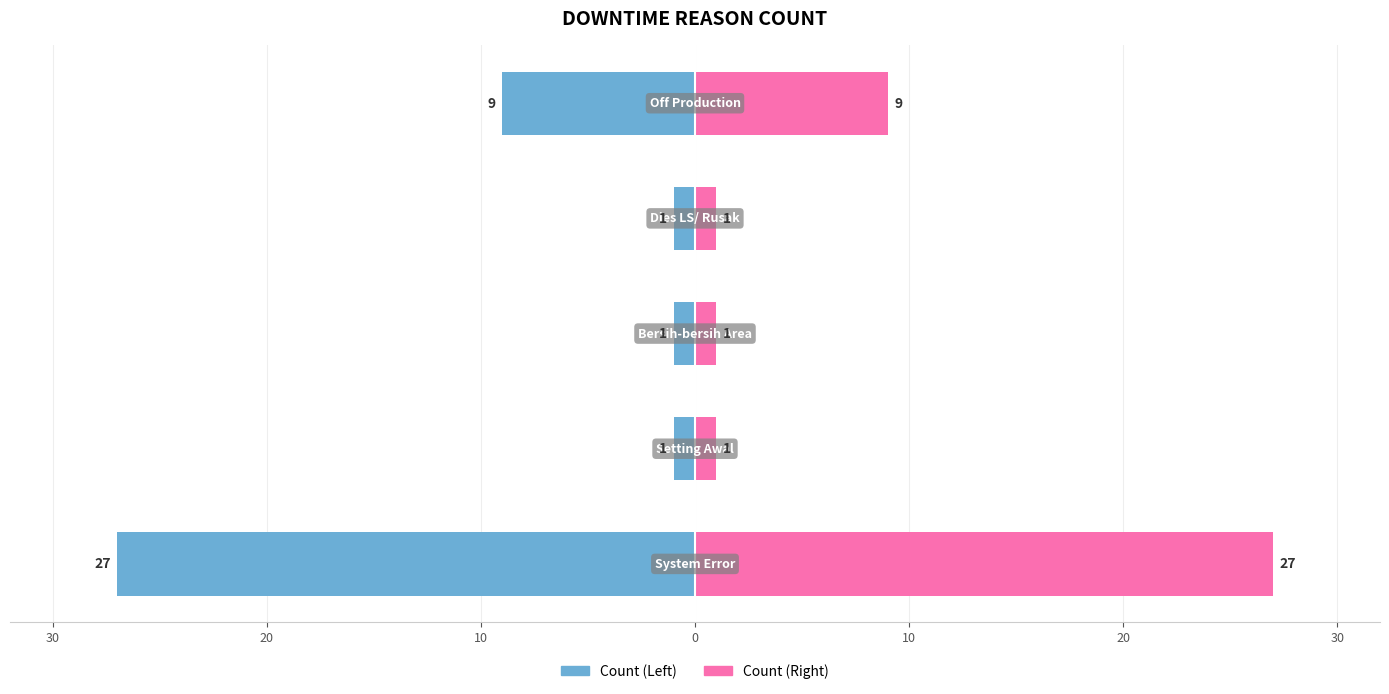

What is the difference between the highest and lowest values at 40?

54